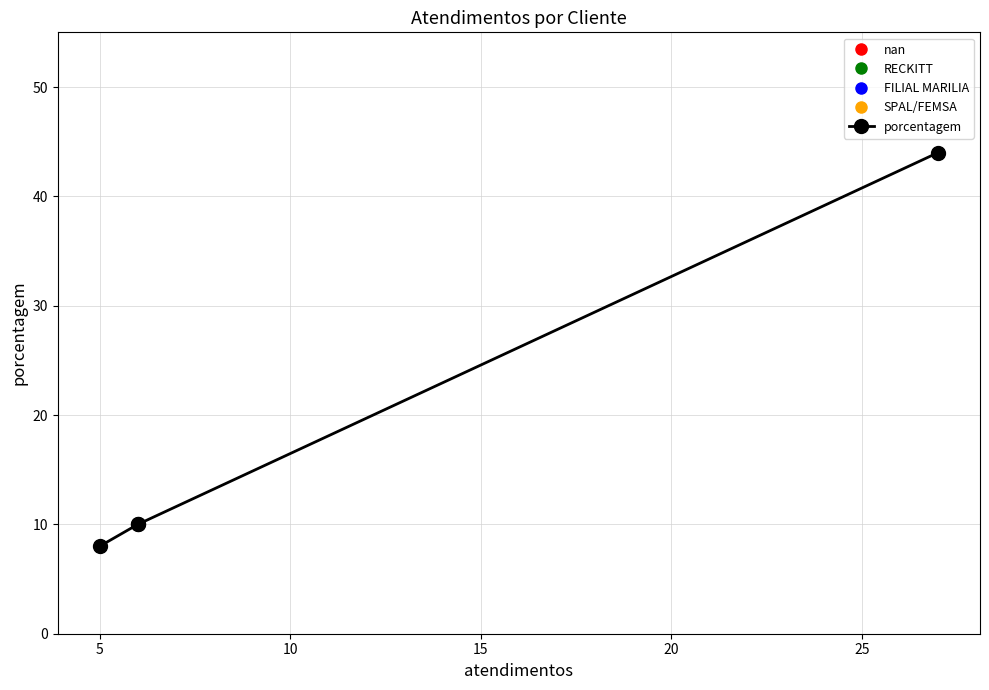

What is the difference between the maximum and minimum values?

36